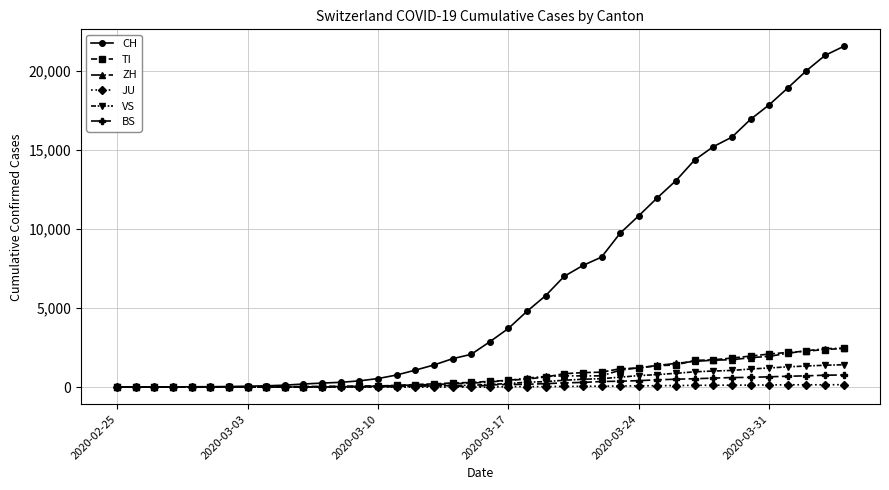

What is the greatest value displayed?

21529